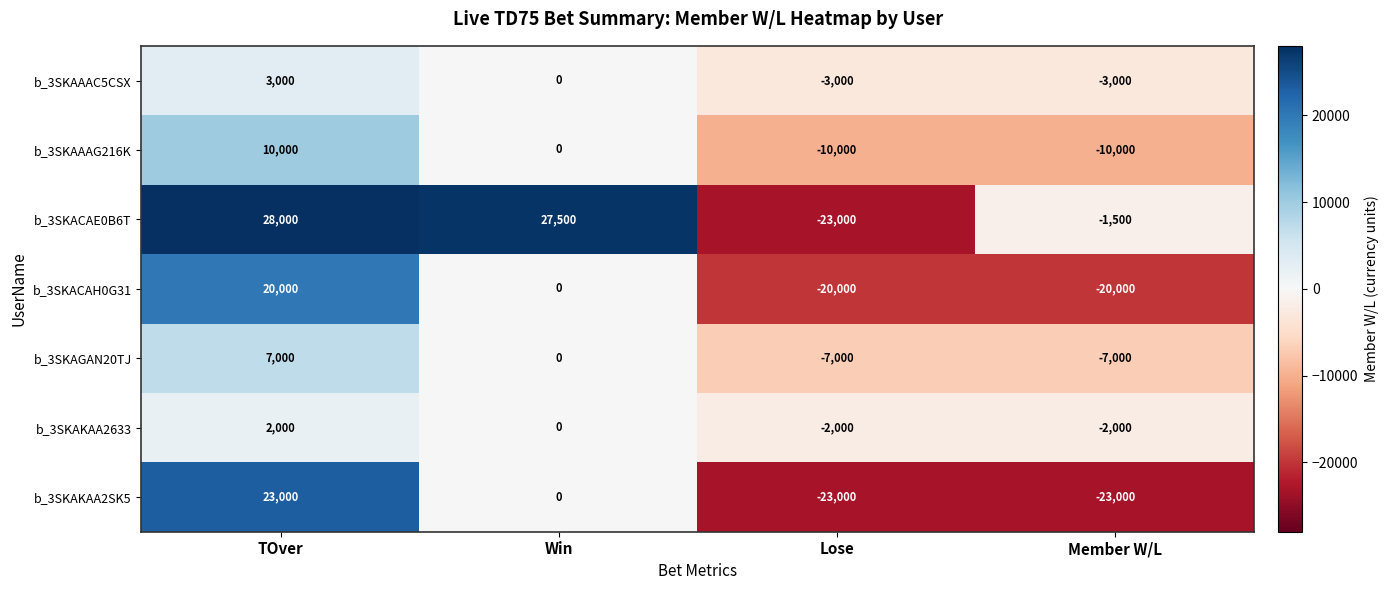

What is the smallest value displayed?

-23000